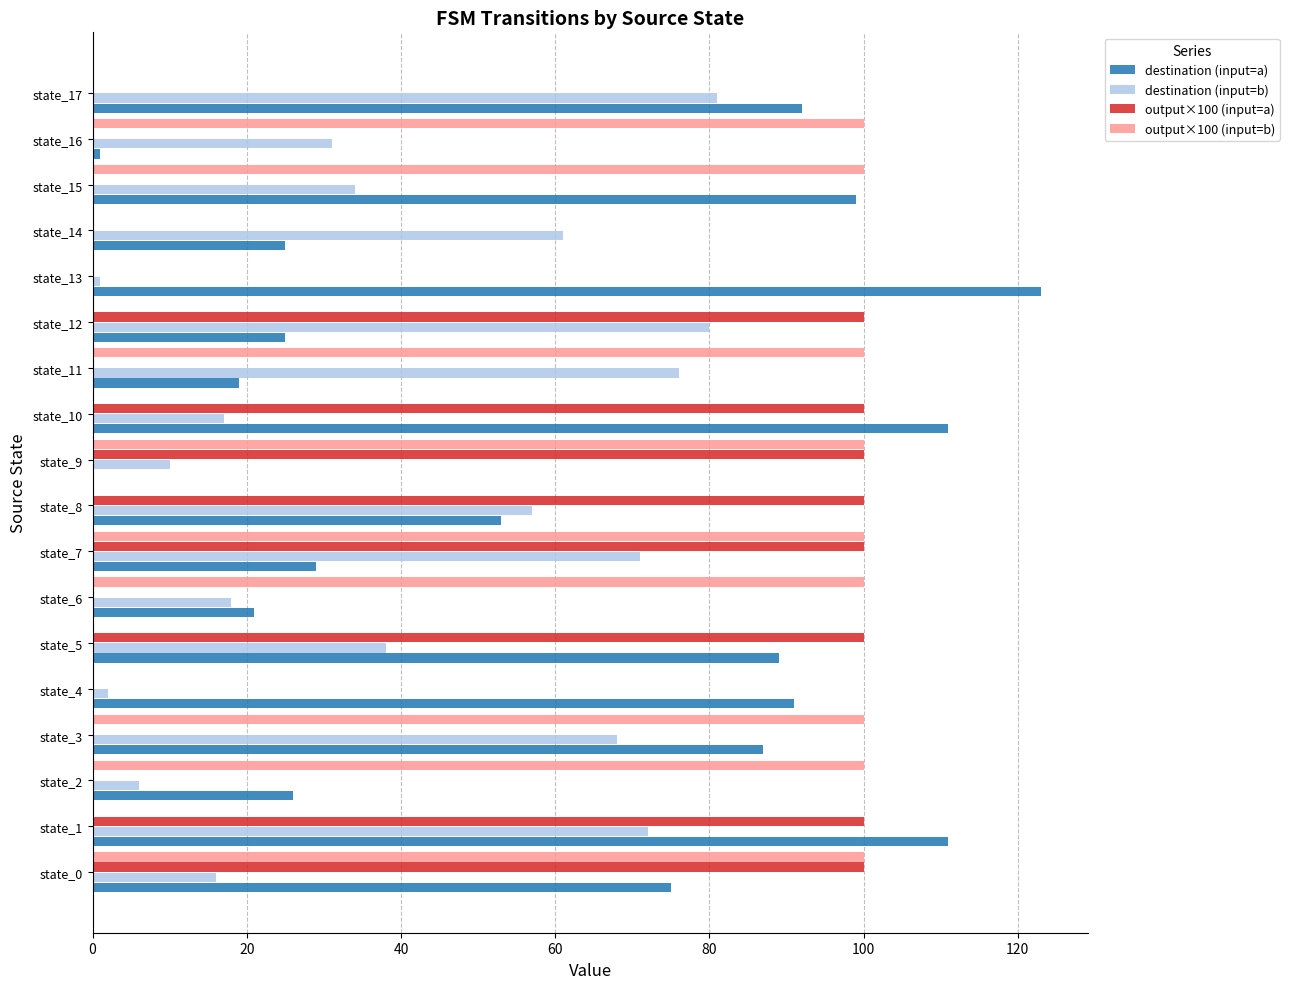

What are all the series names shown in the legend?

destination (input=a), destination (input=b), output×100 (input=a), output×100 (input=b)